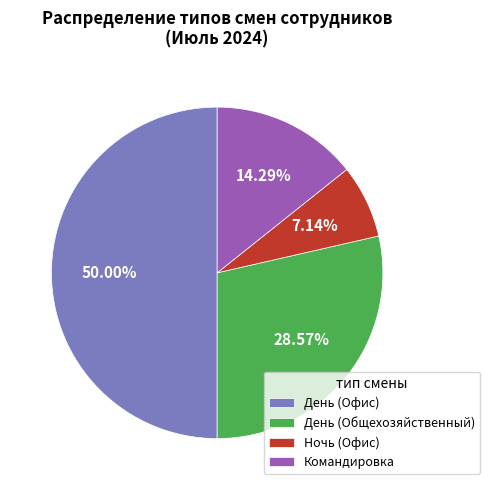

How many slices are in this pie chart?

4